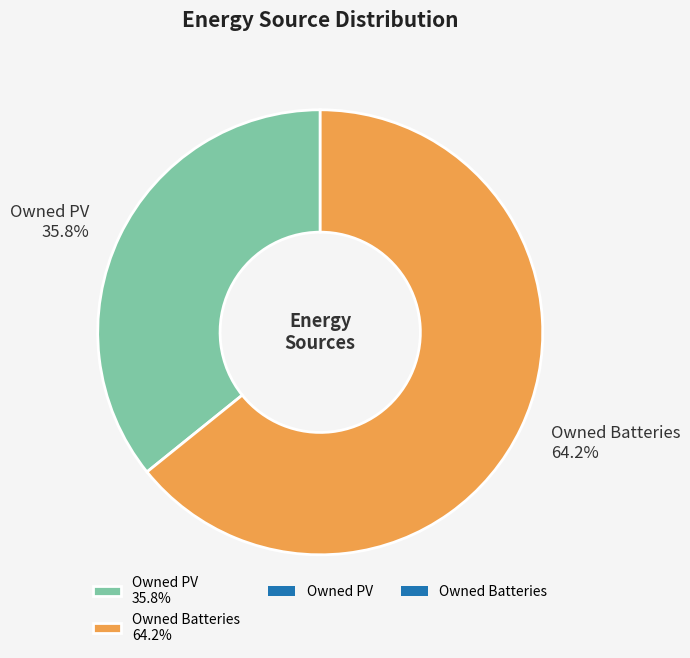

Which category has the biggest portion of the pie?

Owned Batteries 64.2%